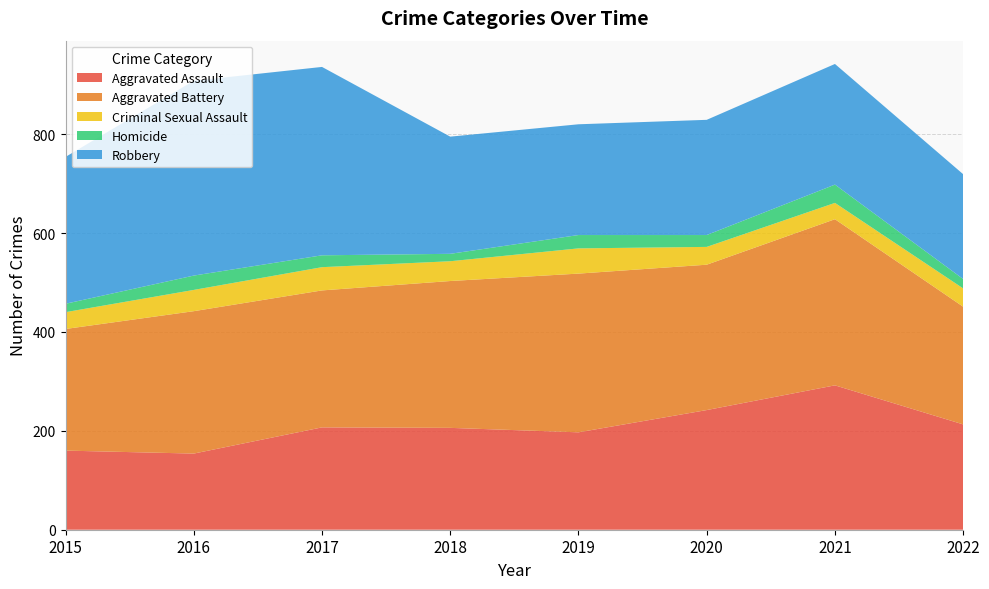

Reading left to right, extract all data points from this chart.

Aggravated Assault: 2015=160	2016=154	2017=207	2018=206	2019=197	2020=242	2021=292	2022=213
Aggravated Battery: 2015=246	2016=288	2017=277	2018=297	2019=321	2020=294	2021=336	2022=238
Criminal Sexual Assault: 2015=34	2016=43	2017=47	2018=40	2019=51	2020=36	2021=33	2022=37
Homicide: 2015=17	2016=29	2017=24	2018=15	2019=27	2020=24	2021=37	2022=19
Robbery: 2015=297	2016=394	2017=381	2018=237	2019=224	2020=233	2021=244	2022=212